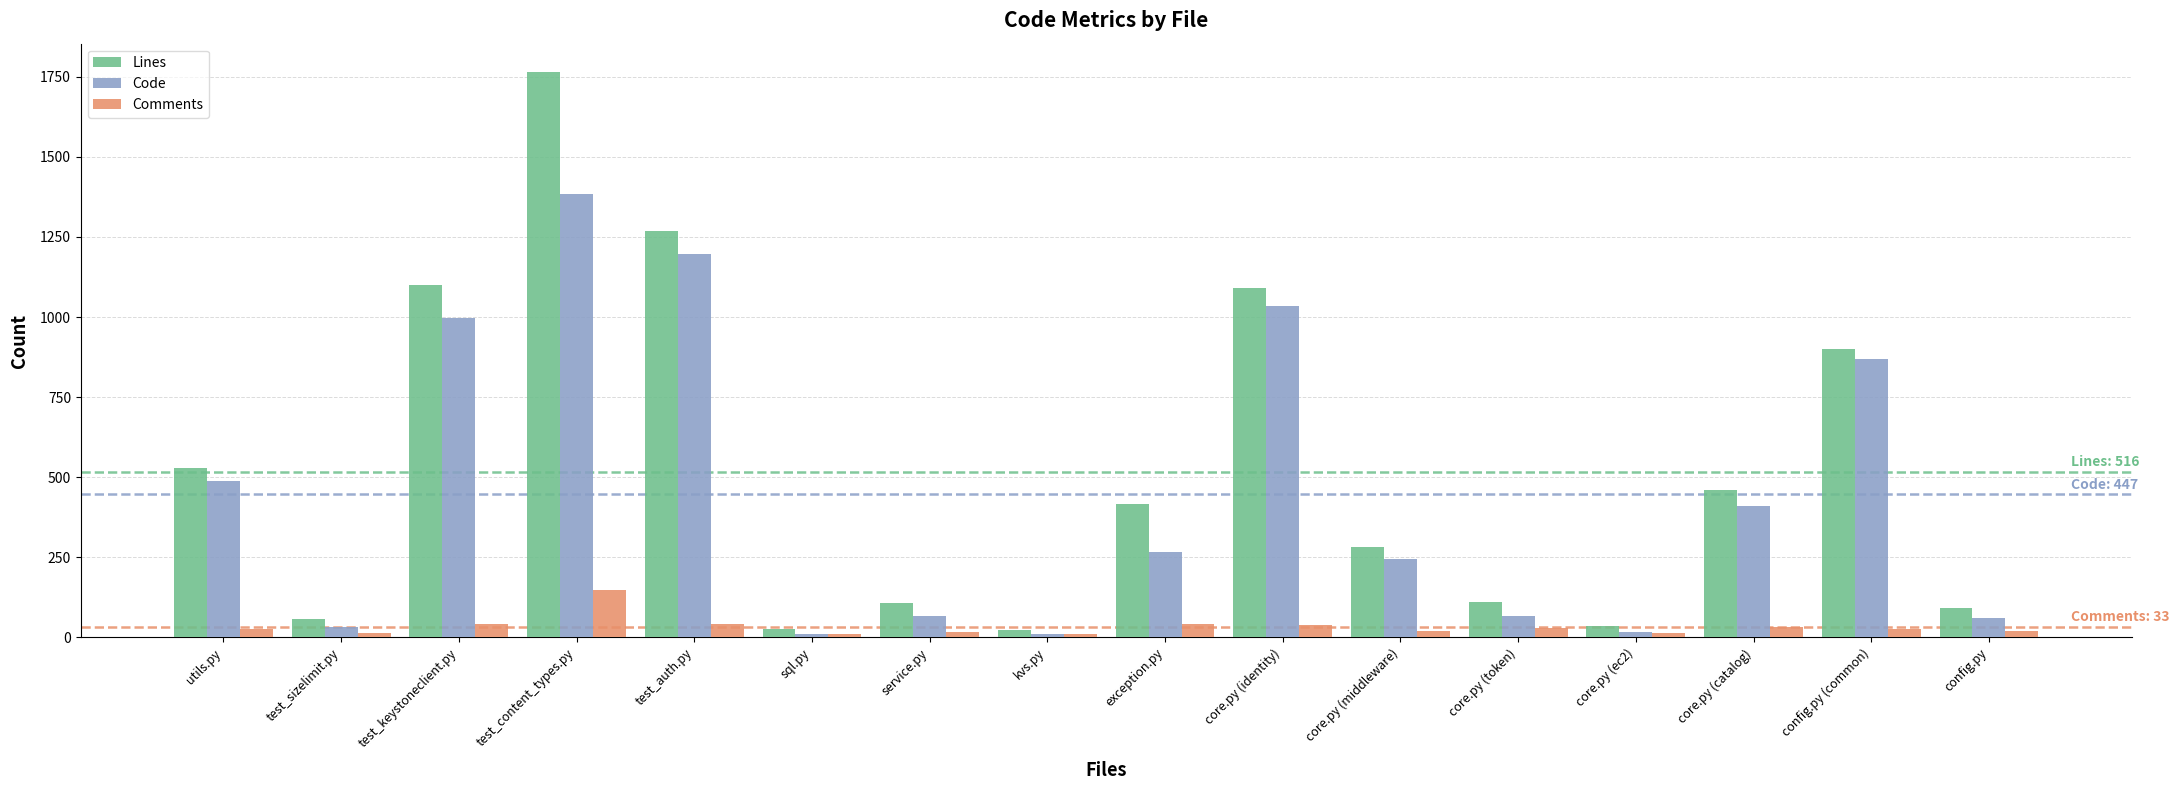

What is the label of the 8th bar from the left?

kvs.py